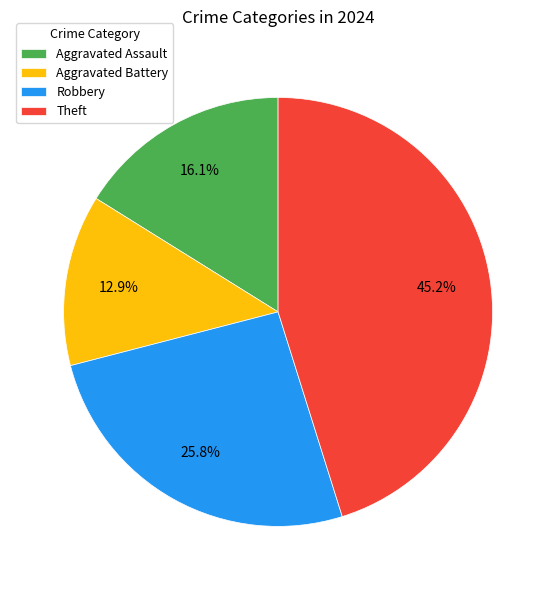

Do Theft and Robbery together represent more than half of the pie?

Yes